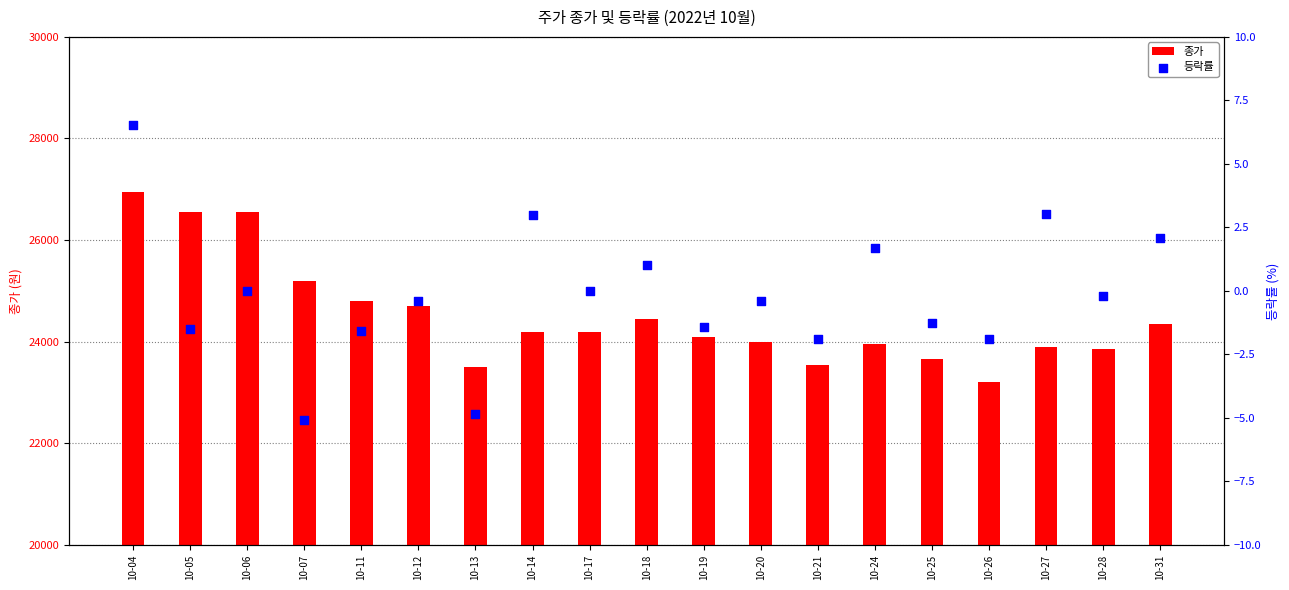

What is the total value across all series at 10-26?

23198.1